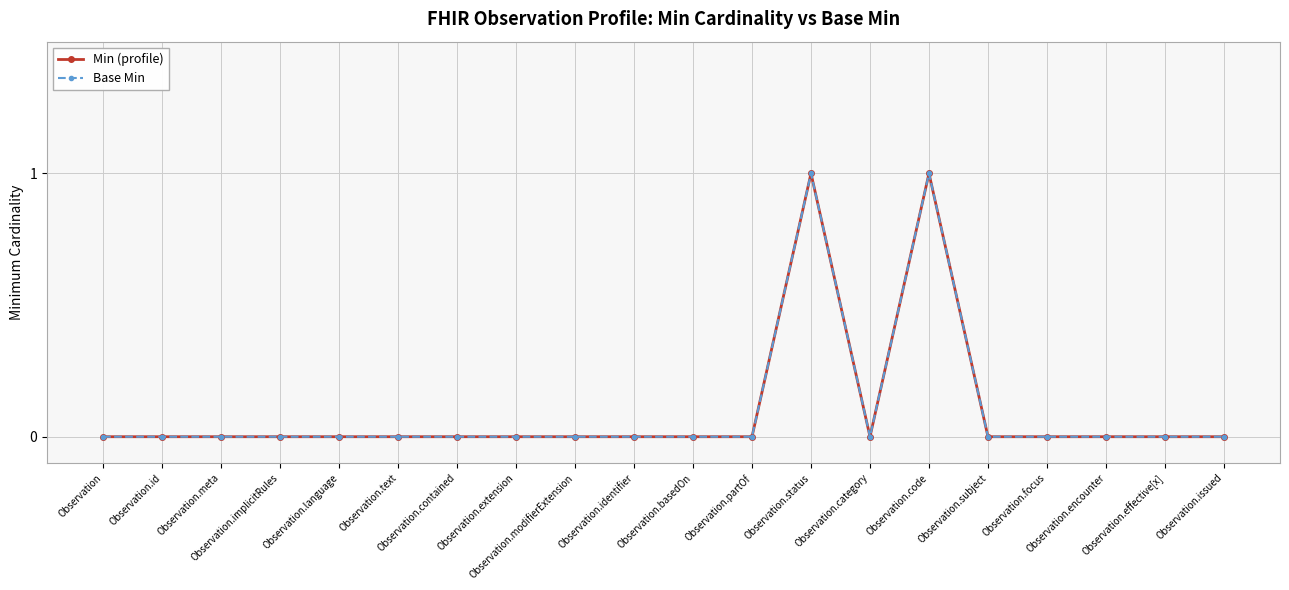

Reading left to right, what are all the values shown in this chart?

Min (profile): 0	0	0	0	0	0	0	0	0	0	0	0	1	0	1	0	0	0	0	0
Base Min: 0	0	0	0	0	0	0	0	0	0	0	0	1	0	1	0	0	0	0	0